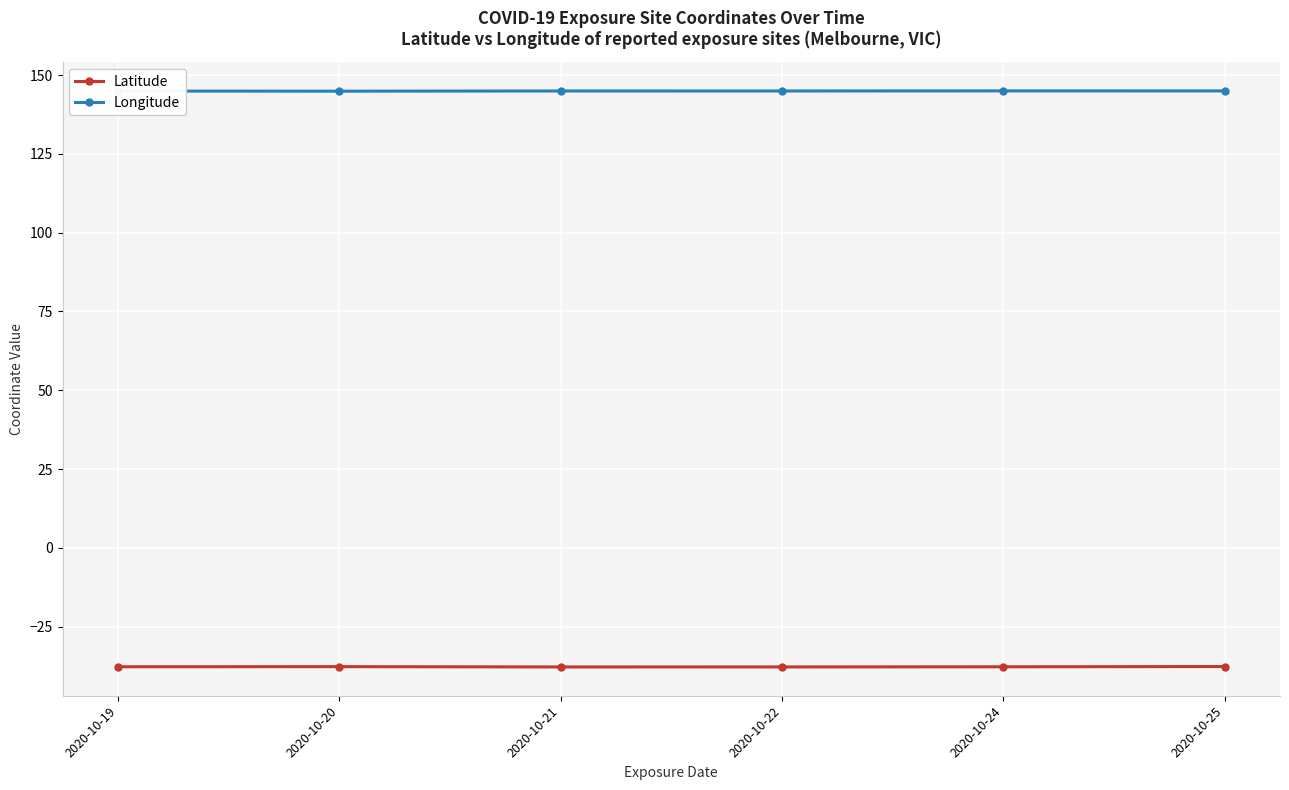

True or false: Longitude has more than 0 points higher than both neighbors.

True